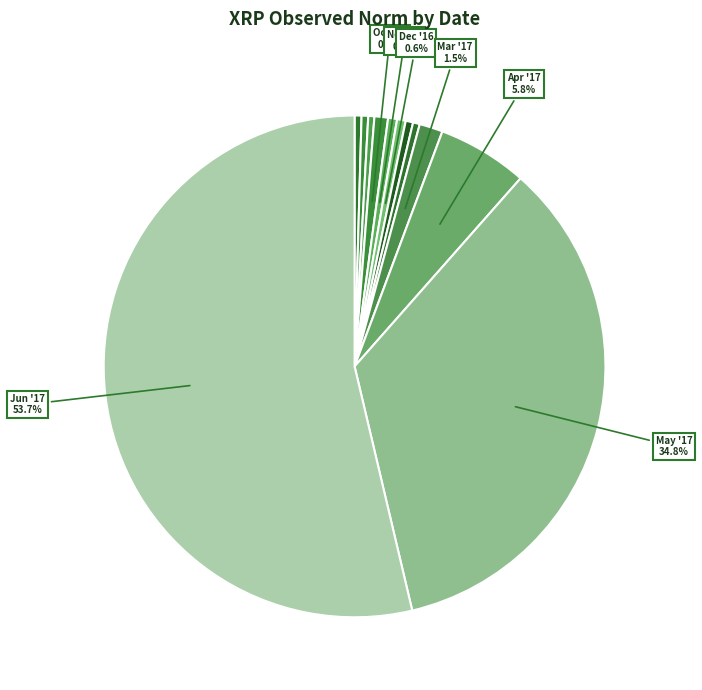

How many slices are in this pie chart?

12